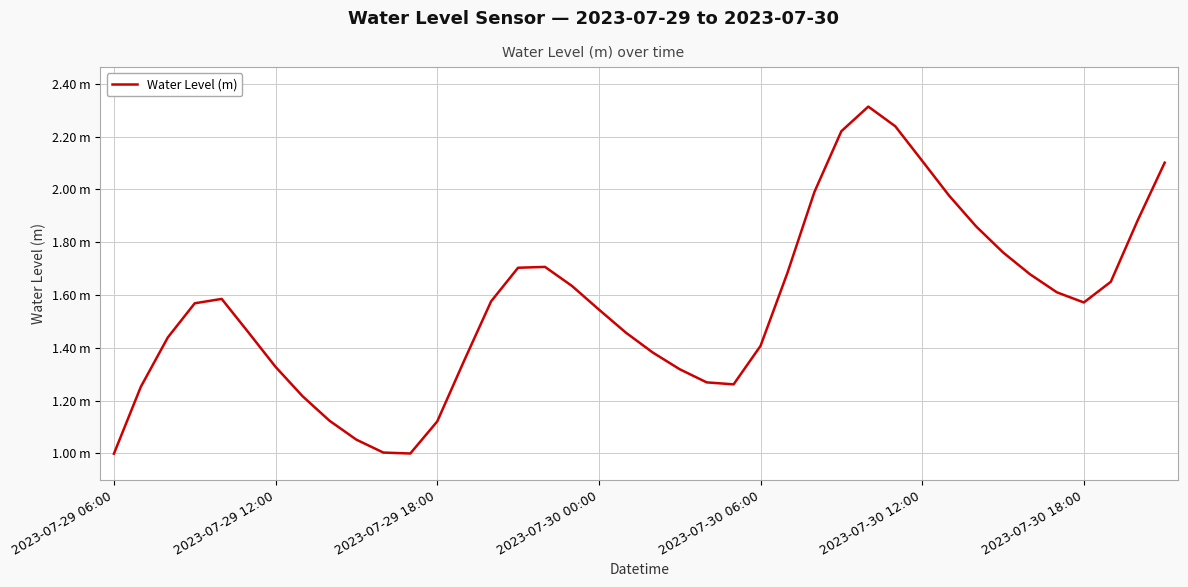

Does the chart display data point markers on the line(s)?

No